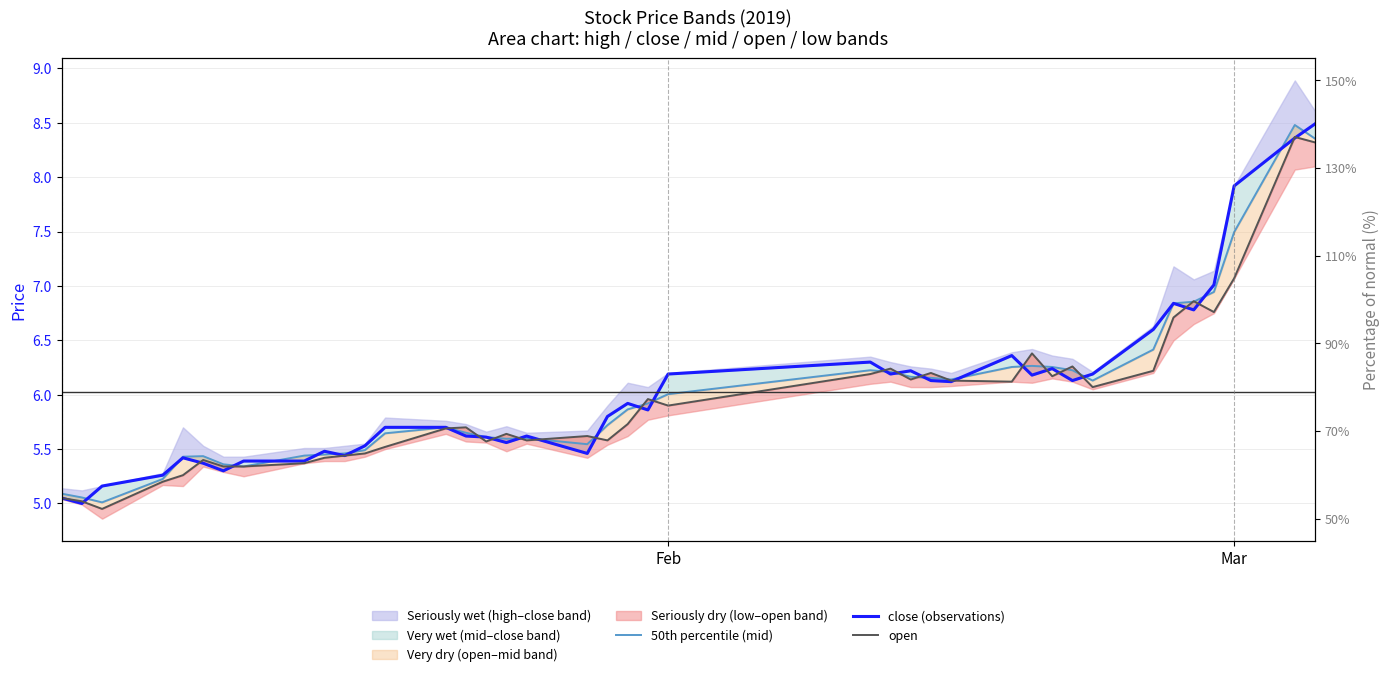

How many intersections are there between close (observations) and 50th percentile (mid)?

24